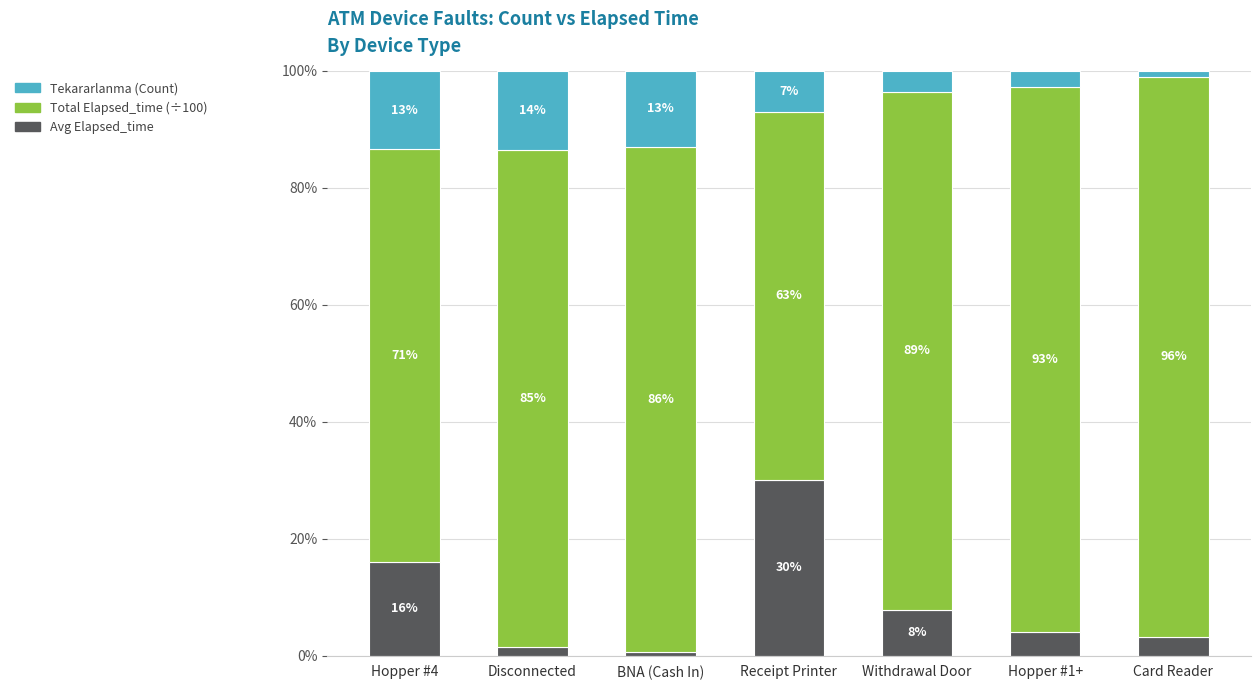

Rank the categories by Tekararlanma (Count) value from highest to lowest.

Receipt Printer, Hopper #4, Withdrawal Door, Hopper #1+, Card Reader, Disconnected, BNA (Cash In)